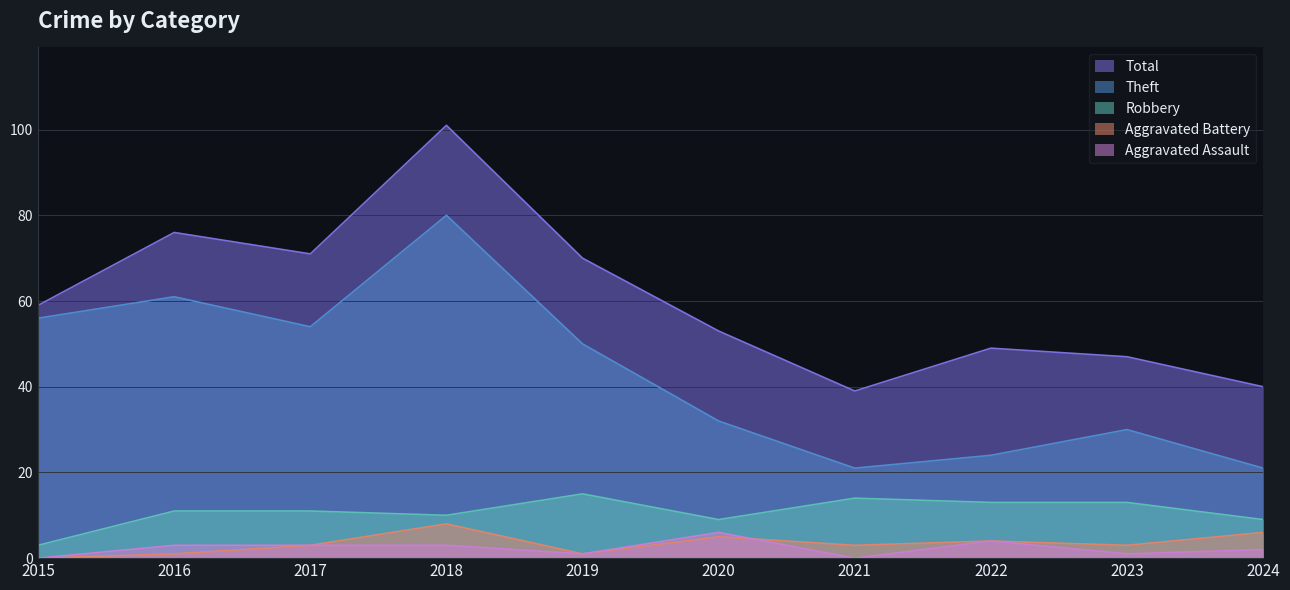

True or false: Theft and Total cross at least once.

False